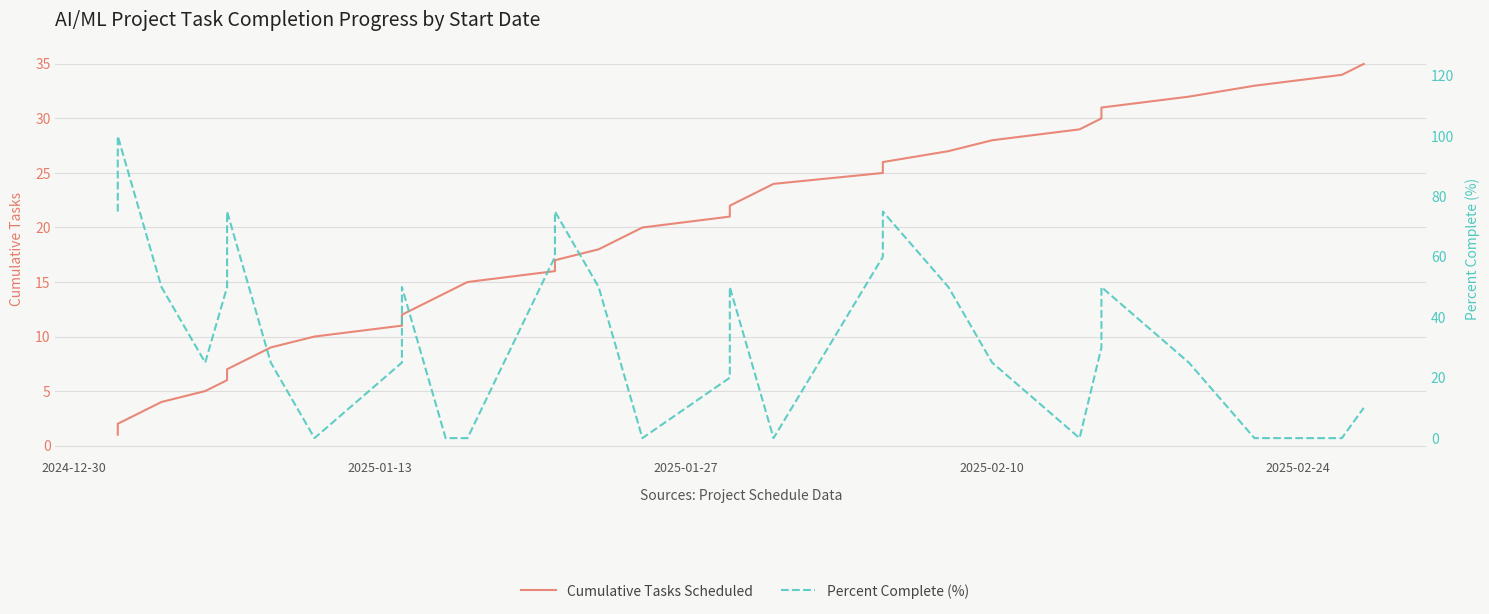

The Cumulative Tasks Scheduled series shows 1 at 2025-01-13. True or false?

False